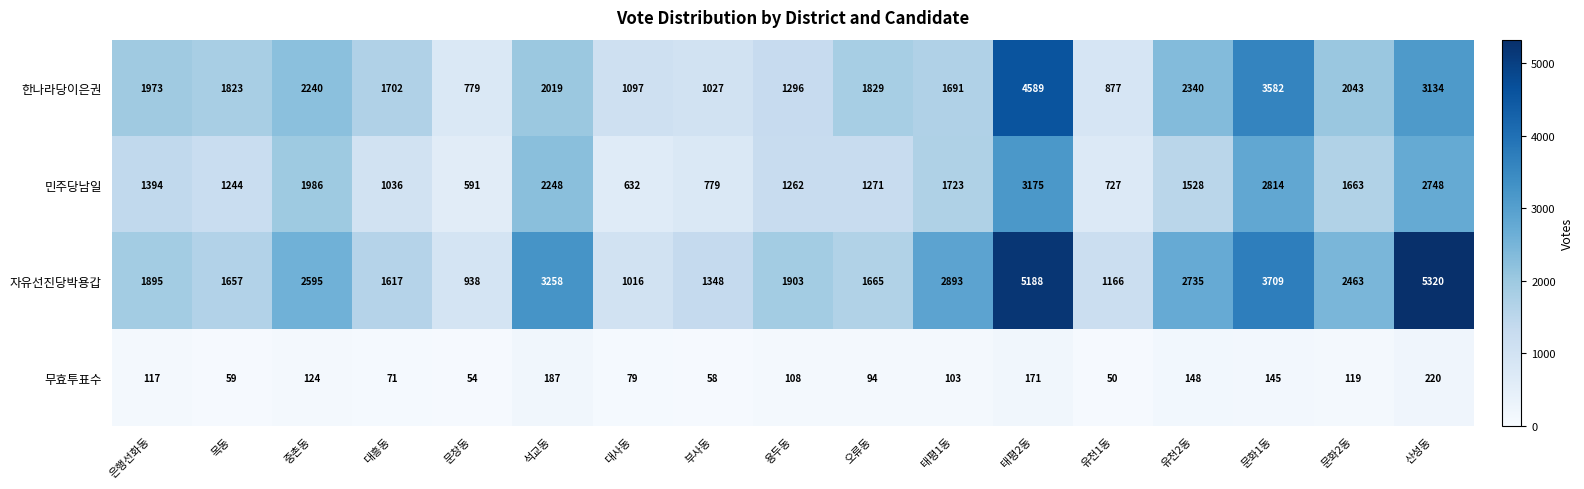

Is the value of 민주당남일 at 대흥동 greater than the value of 자유선진당박용갑 at 태평2동?

No